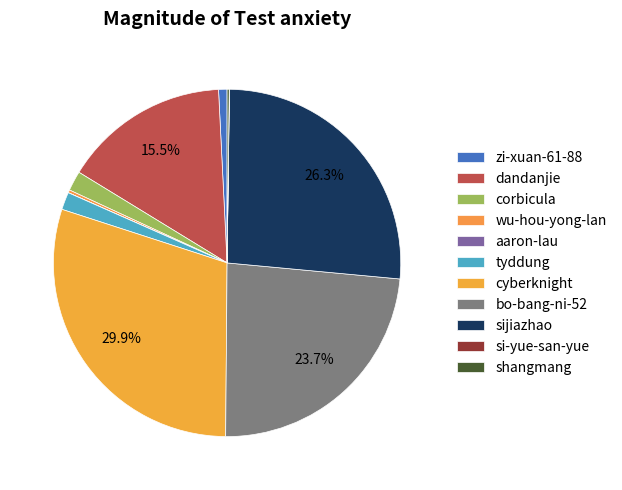

Is it true that tyddung is 2% of the pie?

True